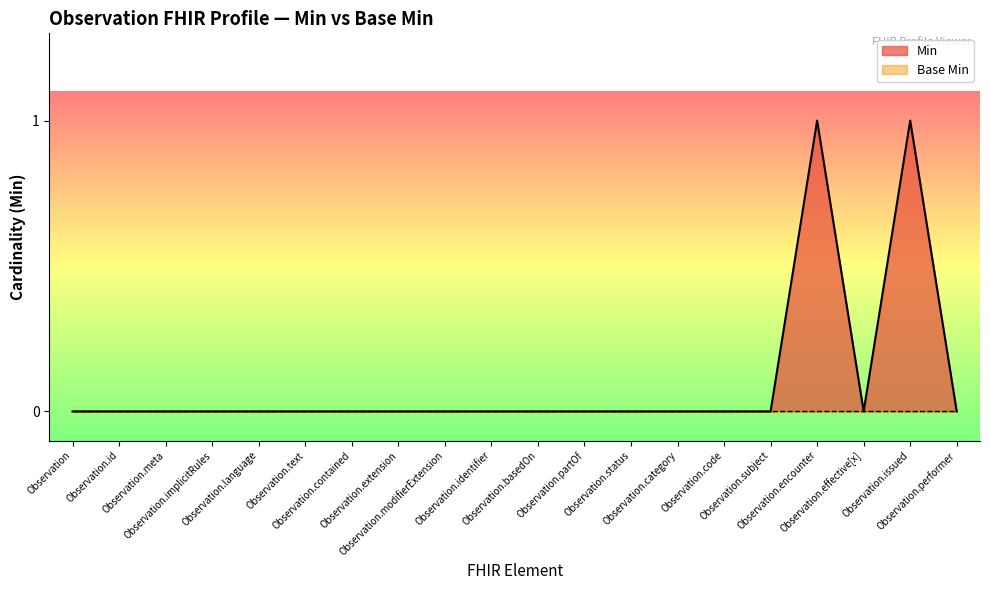

Which series has the largest range (max minus min)?

Min